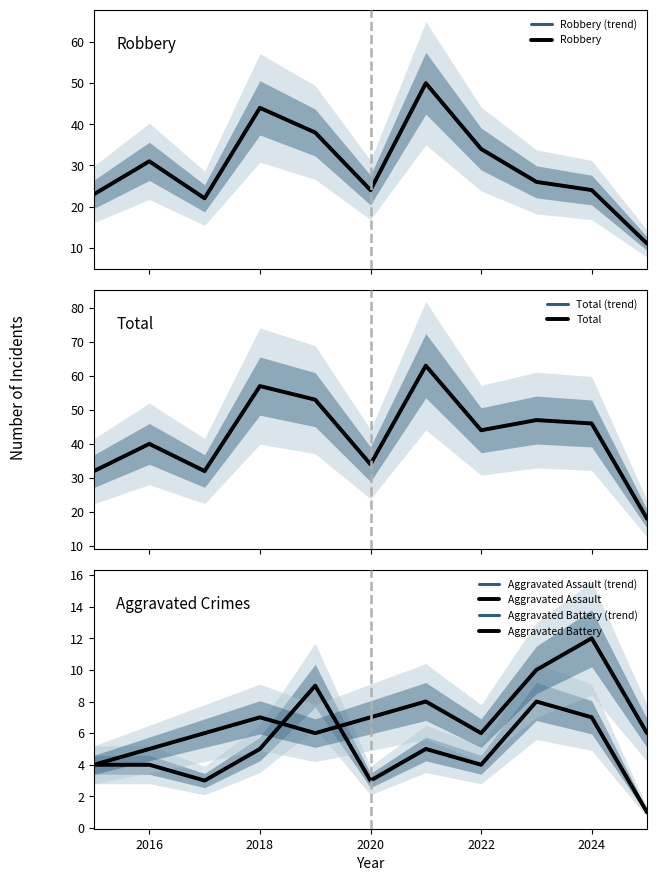

Is the value of Total at 2019 greater than the value of Aggravated Battery at 2016?

Yes